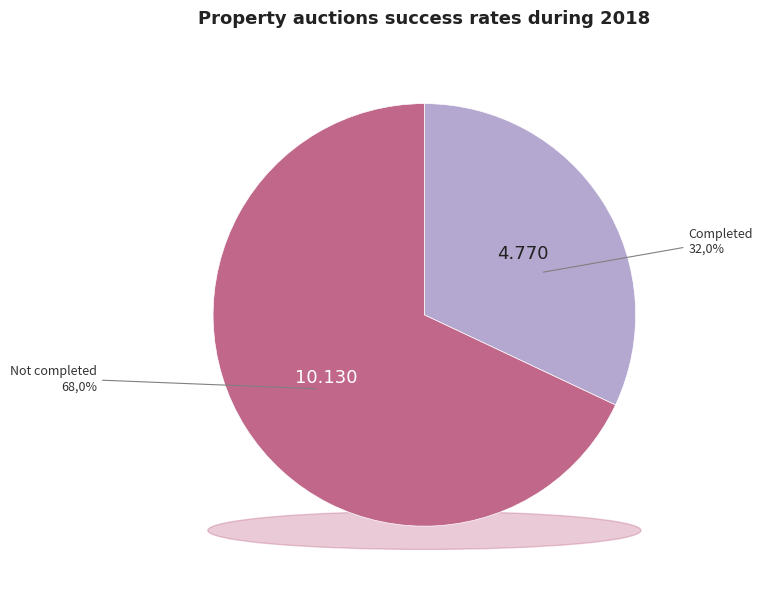

Does 4 account for over 50% of the chart?

No